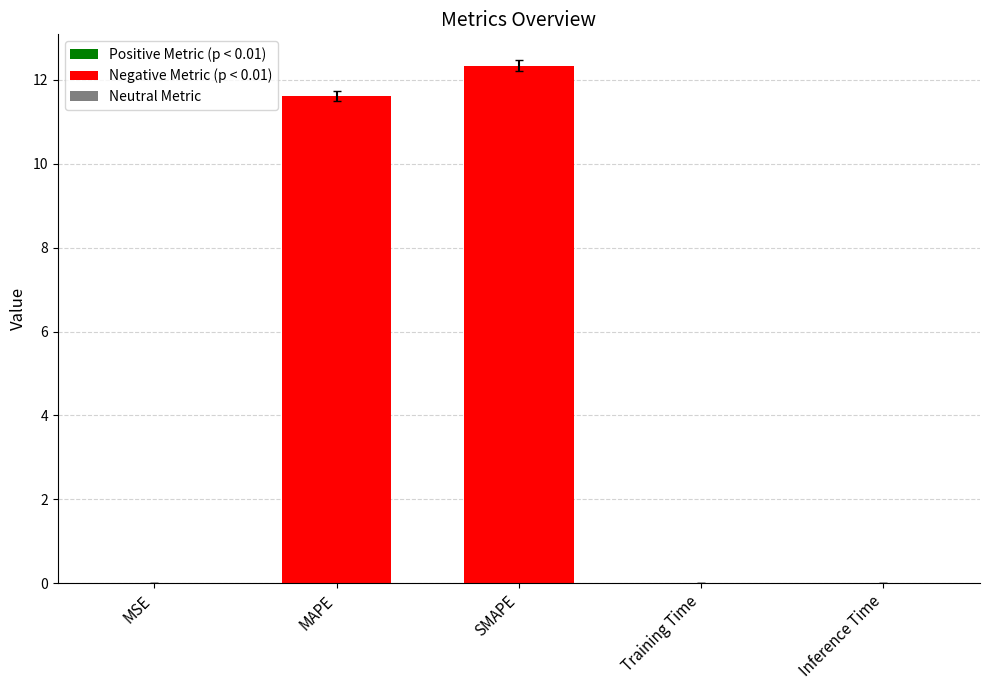

The chart shows a value of 0.0 at Training Time. True or false?

True